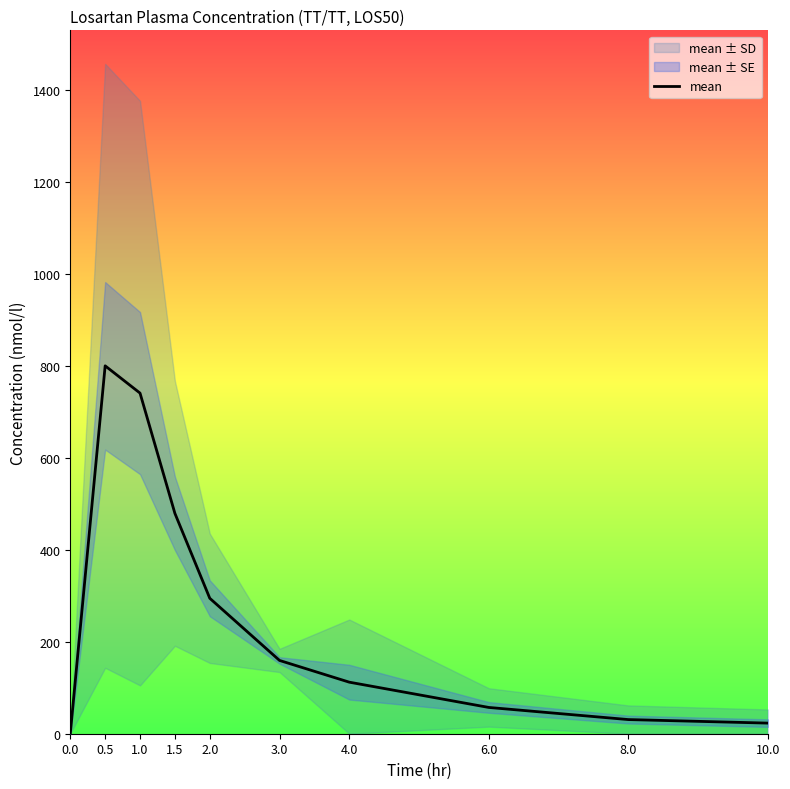

How many lines are shown in the chart?

1